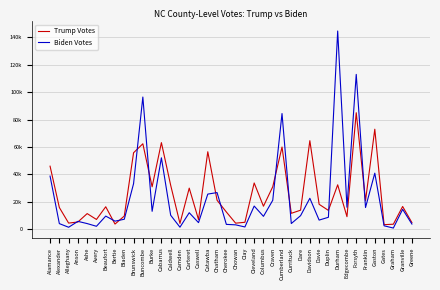

What are all the series names shown in the legend?

Trump Votes, Biden Votes